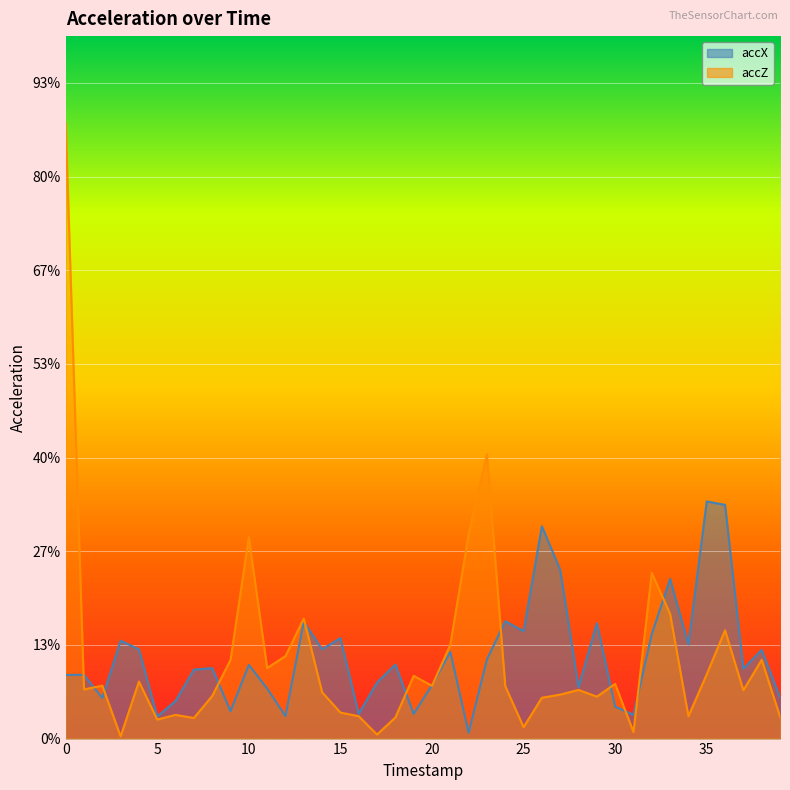

What is the highest value of the accX series?

0.5